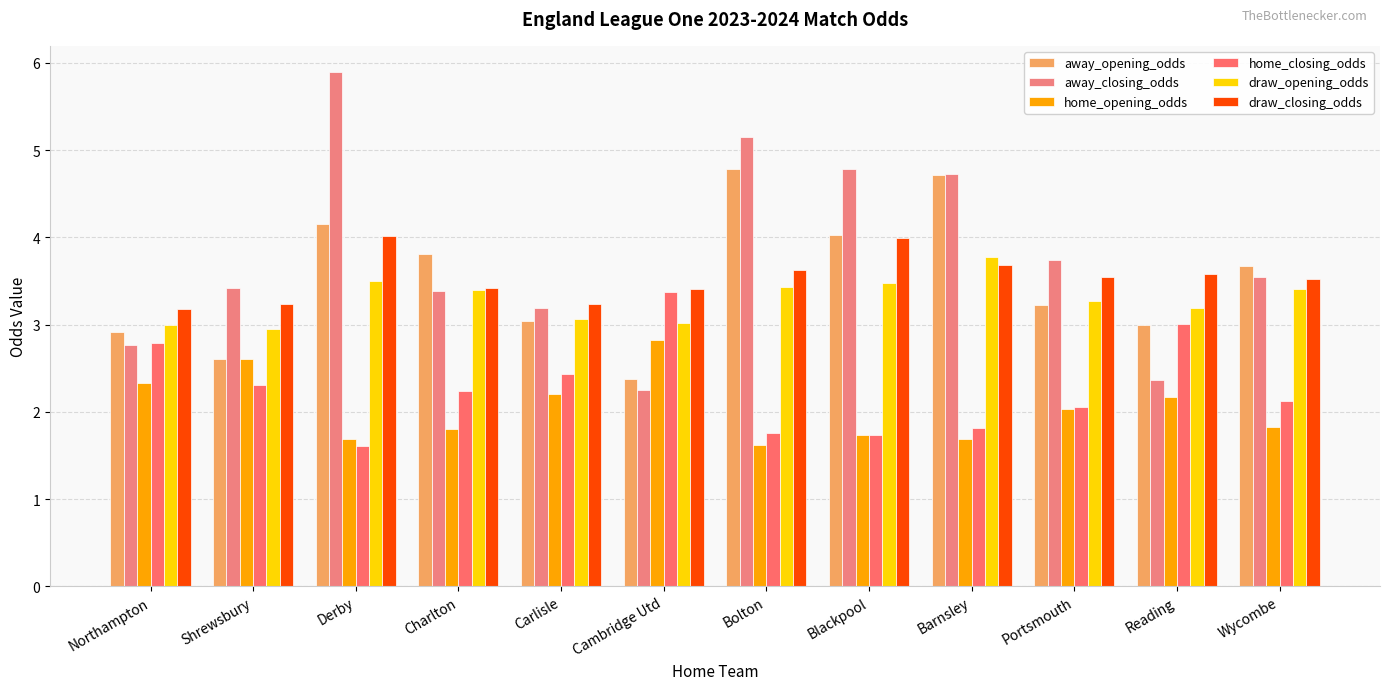

What is the average value of the draw_opening_odds series?

3.3